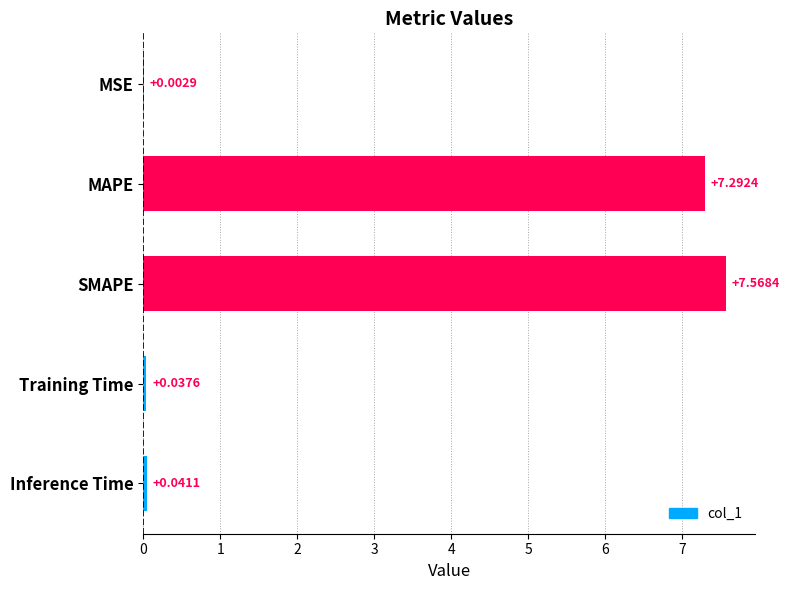

At which label is the value closest to 3?

Inference Time